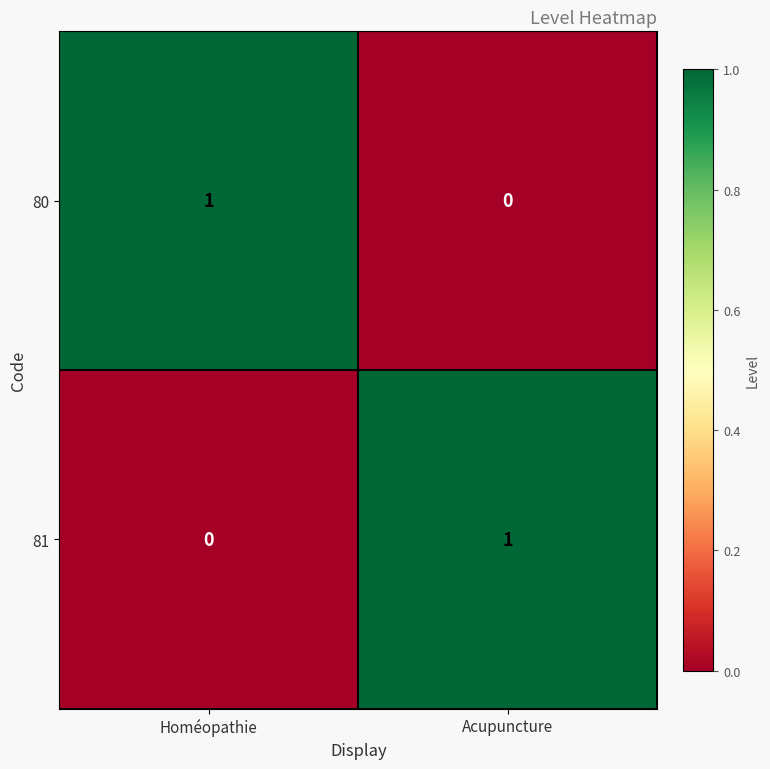

Reading left to right, transcribe all the data shown in this chart.

80: 1	0
81: 0	1